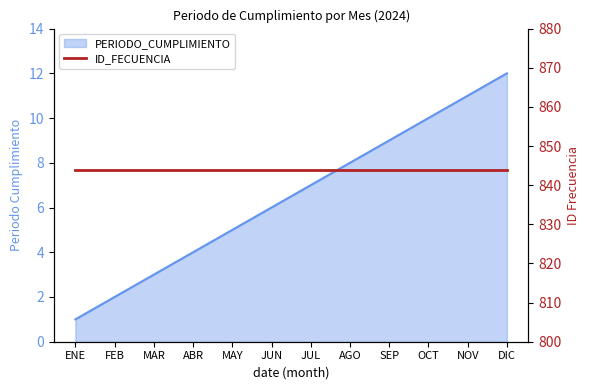

True or false: the data shows 5 at MAR.

False